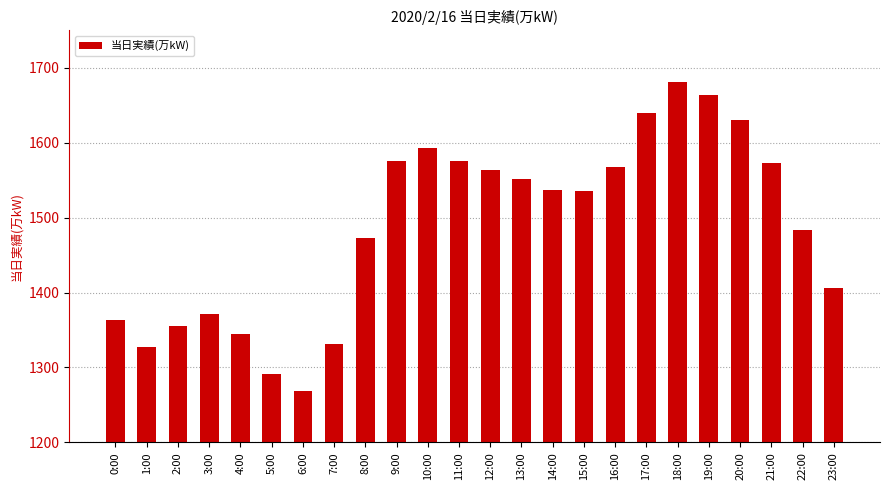

Which label corresponds to the smallest value in the chart?

6:00